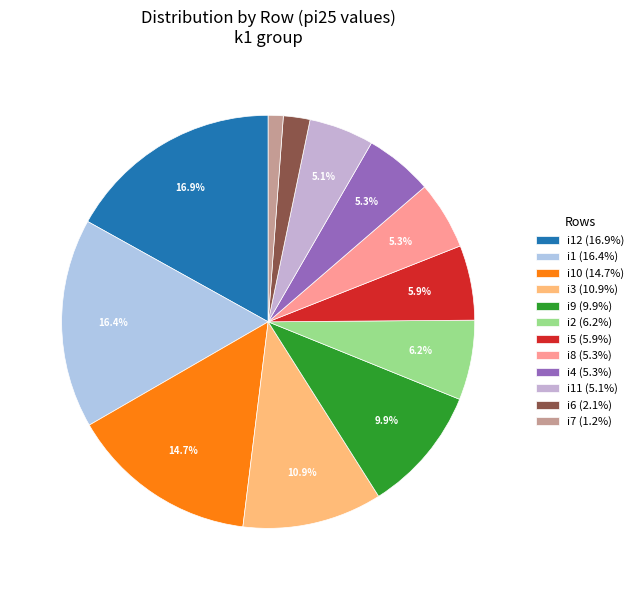

Does any single category account for the majority?

No